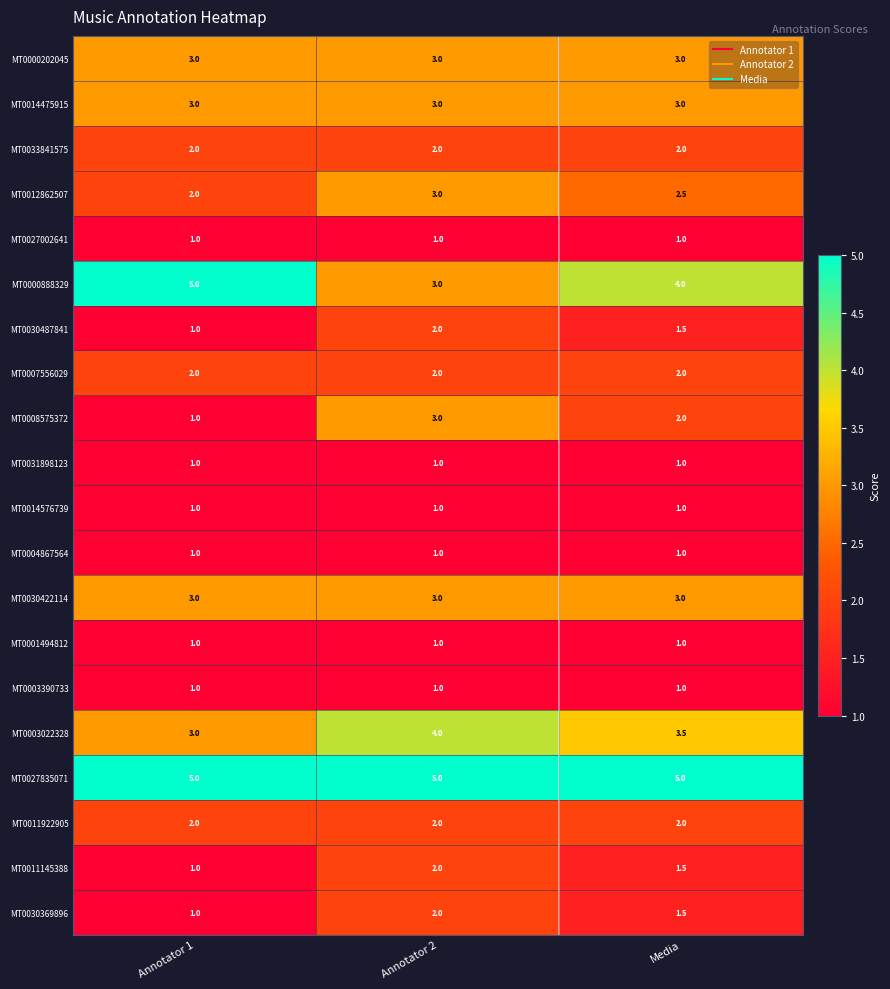

How many MT0003022328 values are between 3 and 4?

3